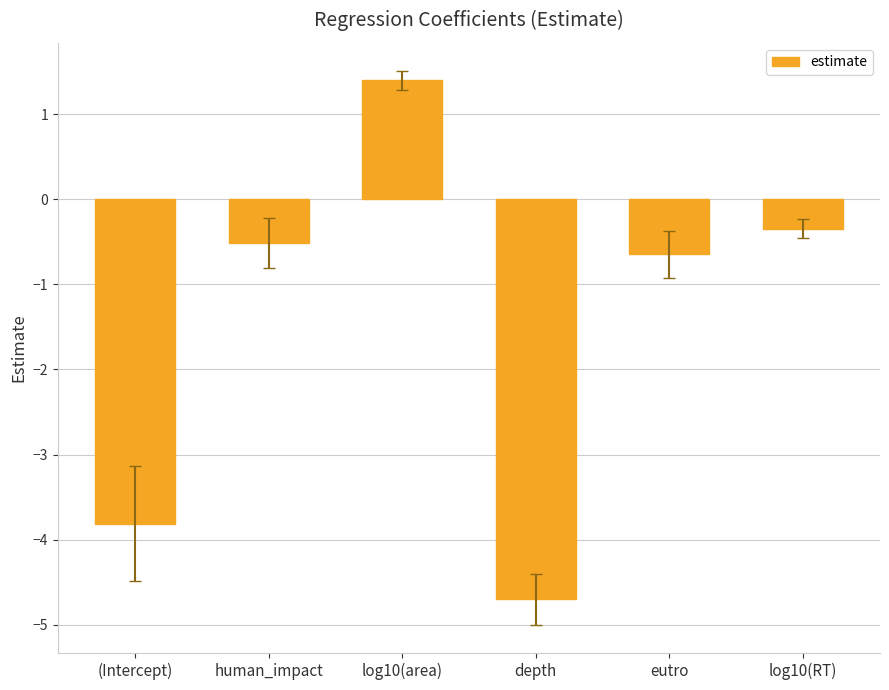

What is the label of the 2nd bar from the left?

human_impact